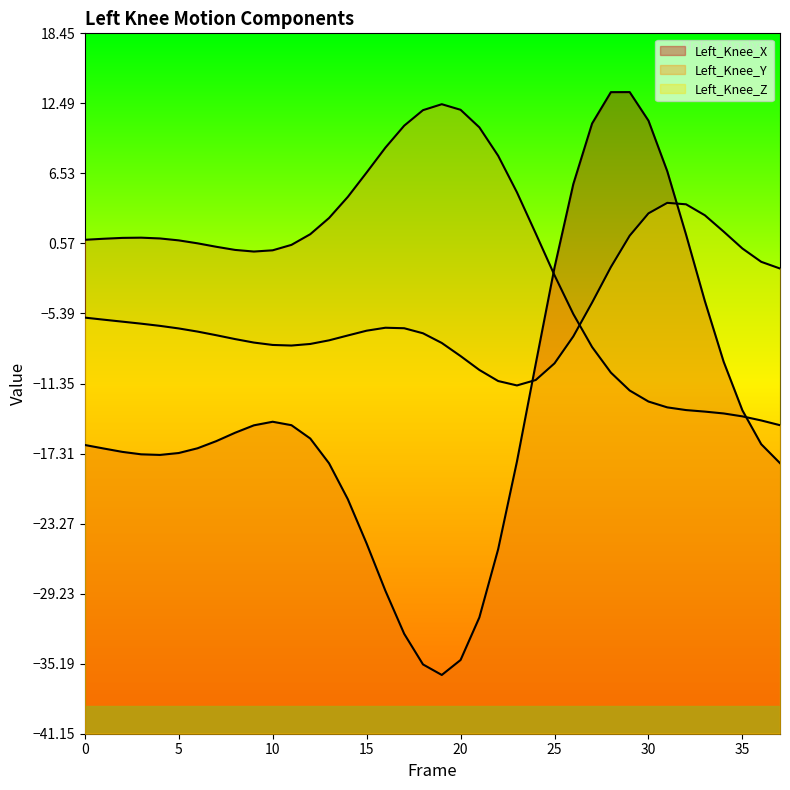

What is the greatest value displayed?

13.5